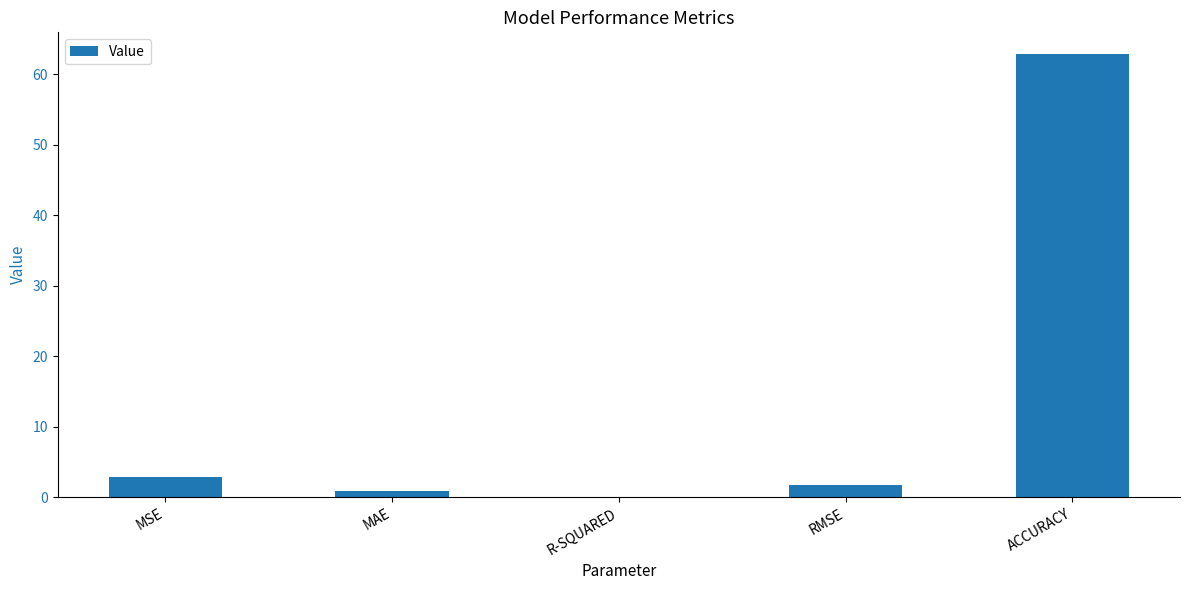

What is the change in value from MSE to MAE?

-1.9